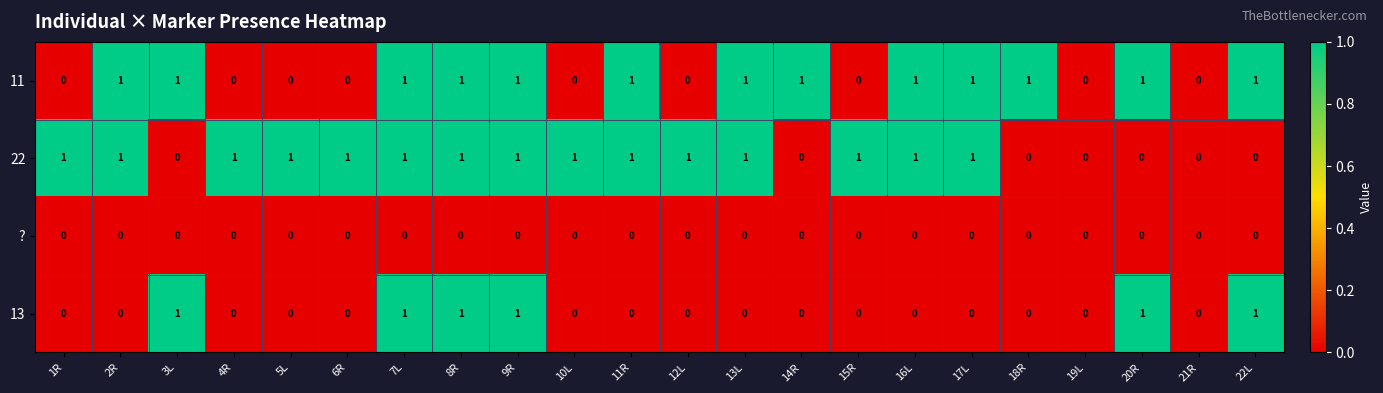

Is it true that 13 equals -1 at 16L?

False